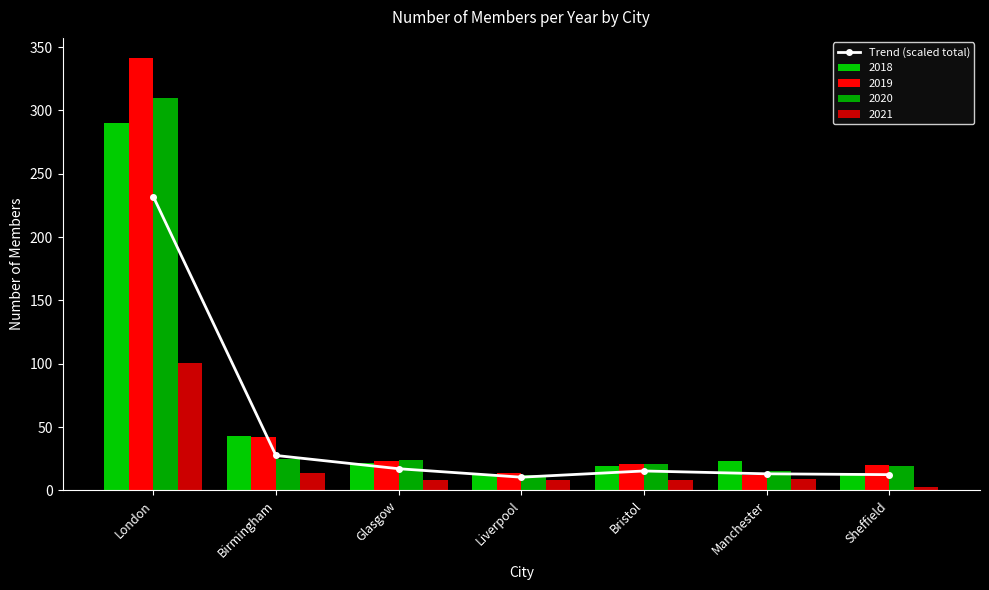

Count the number of categories in the chart.

7